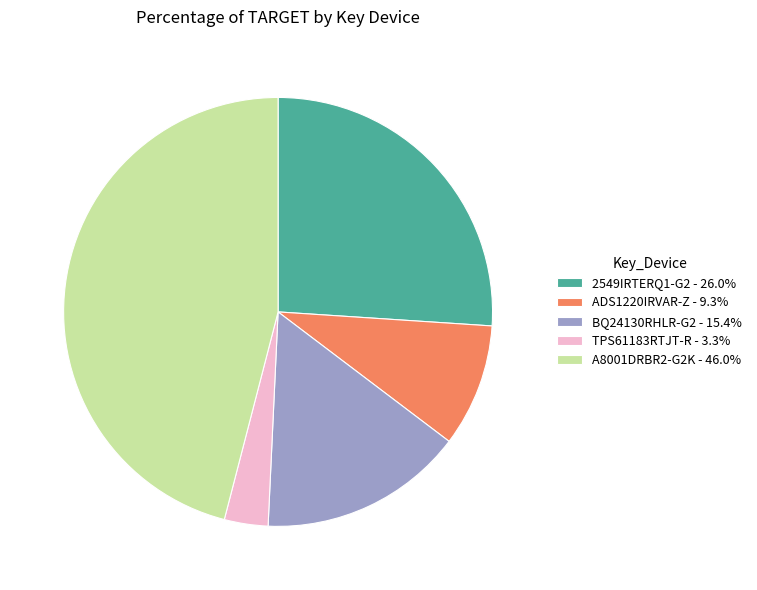

Does ADS1220IRVAR-Z account for over 50% of the chart?

No